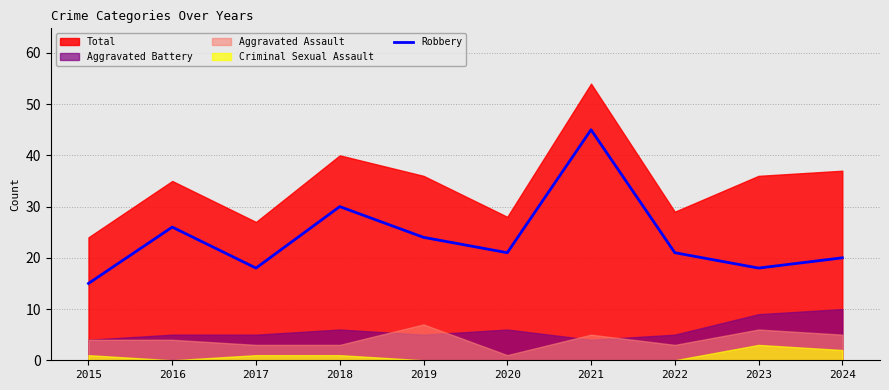

True or false: there are more than 2 points higher than both neighbors.

True